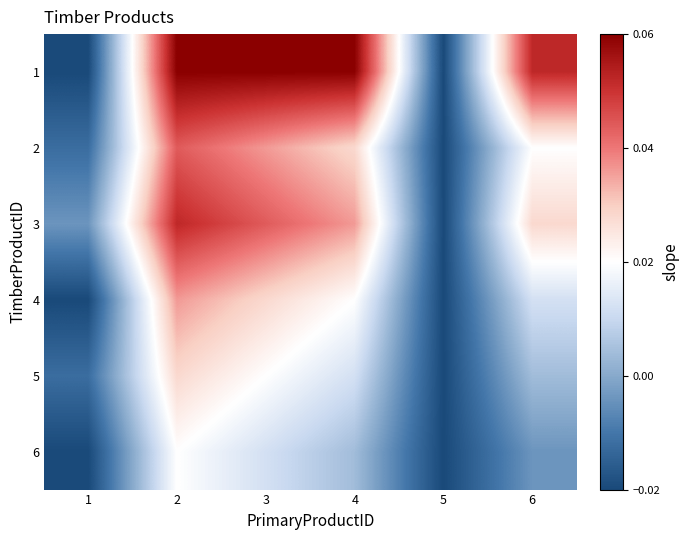

What is the maximum value shown in the chart?

0.1